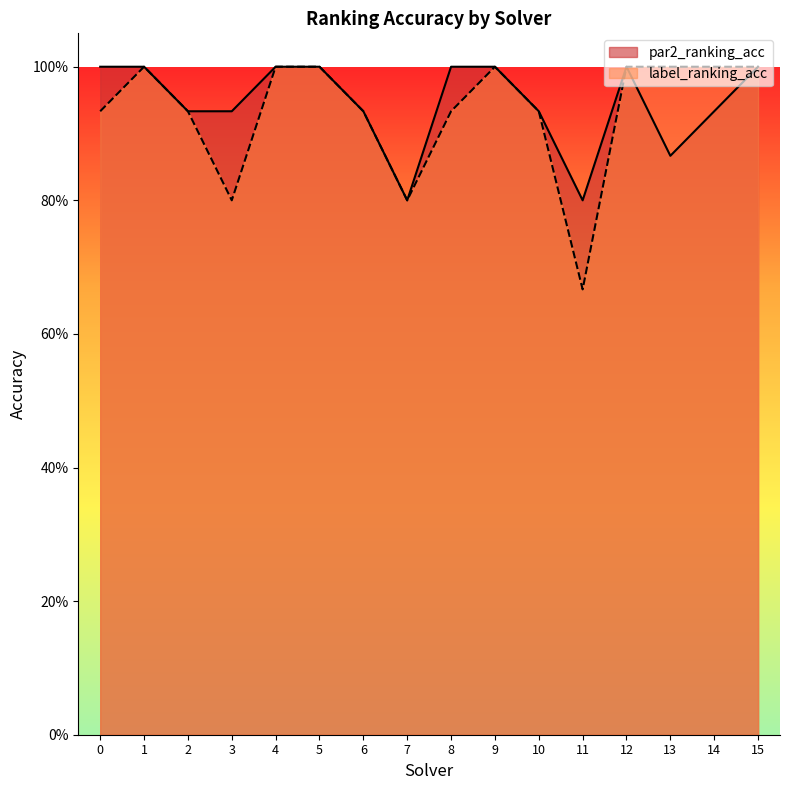

Is it true that par2_ranking_acc equals 0.9 at 6?

True